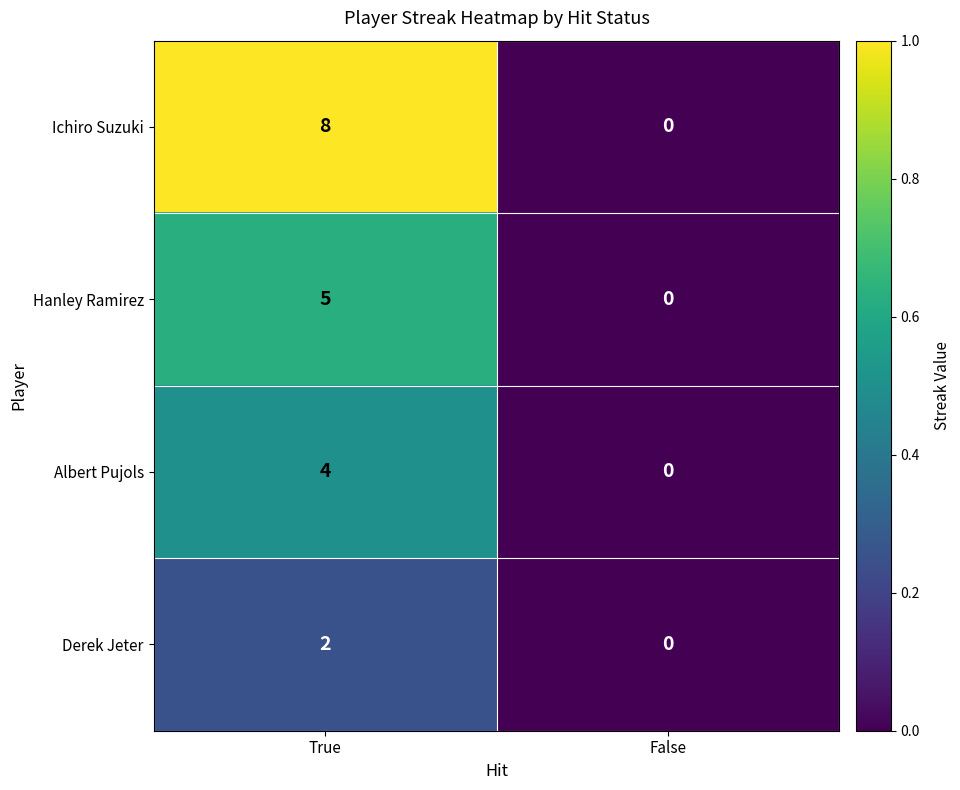

Rank the series by their maximum value, from highest to lowest.

Ichiro Suzuki, Hanley Ramirez, Albert Pujols, Derek Jeter